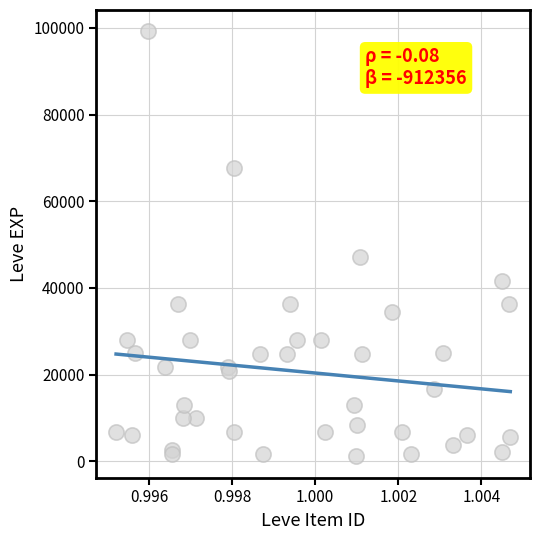

What Y value in the scatter plot is closest to 50190?

47200